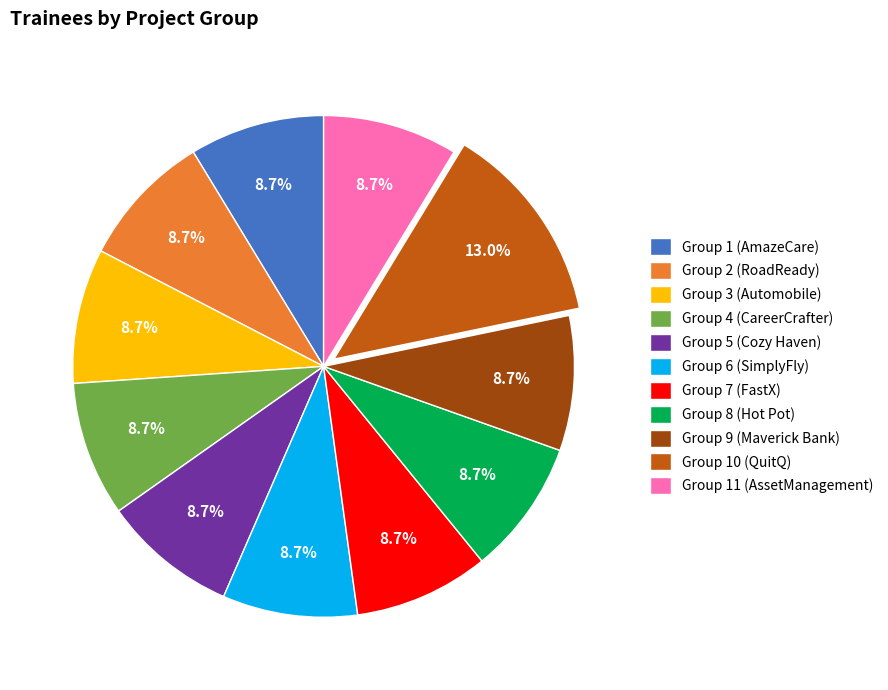

Count the number of slices in the pie.

11